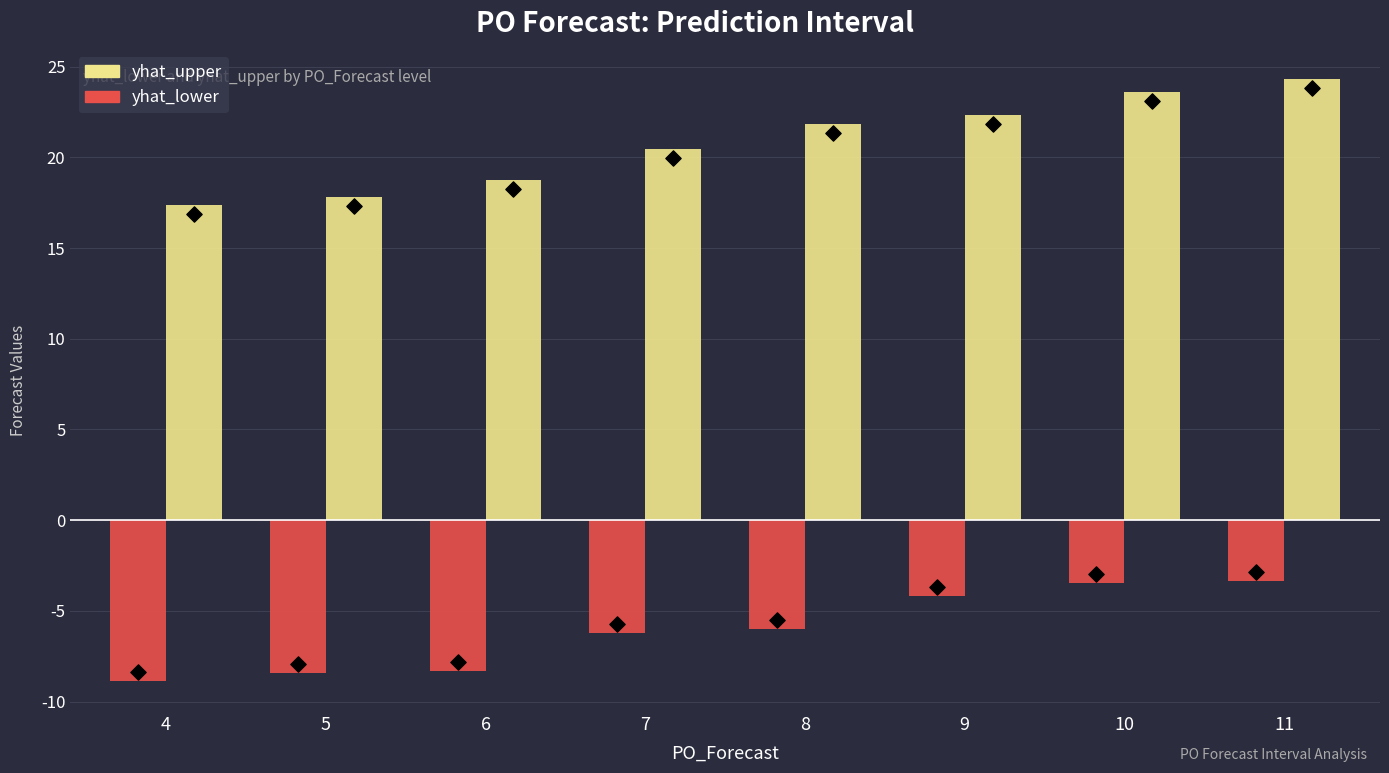

Is the value of yhat_upper at 8 greater than the value of yhat_lower at 6?

Yes